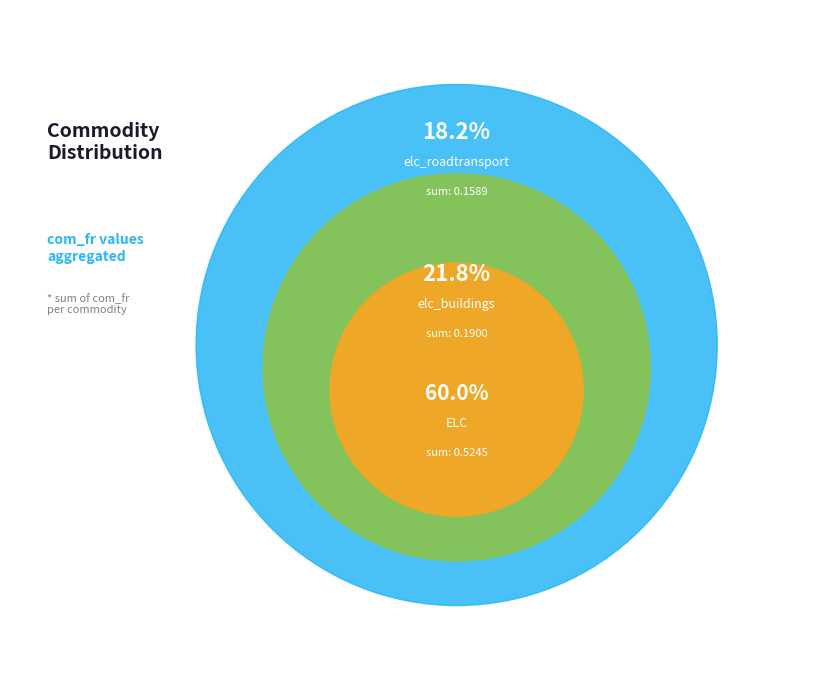

Count the number of slices in the pie.

3